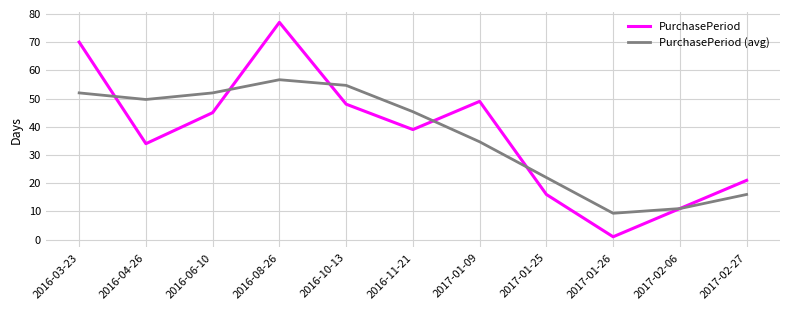

What is the difference between the highest and lowest values at 2016-10-13?

6.7